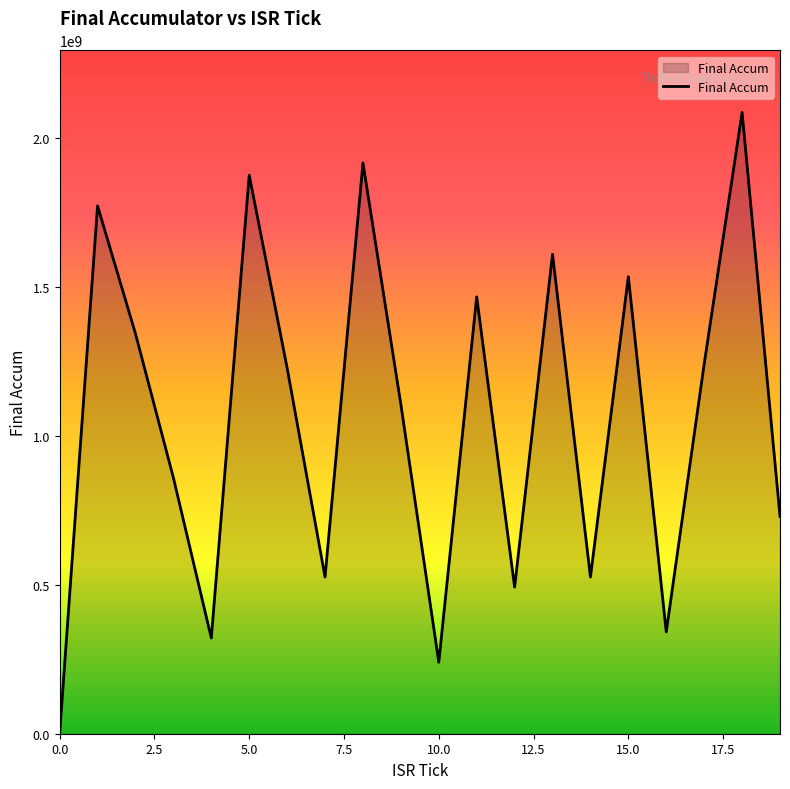

What is the difference between the maximum and minimum values?

2086875340